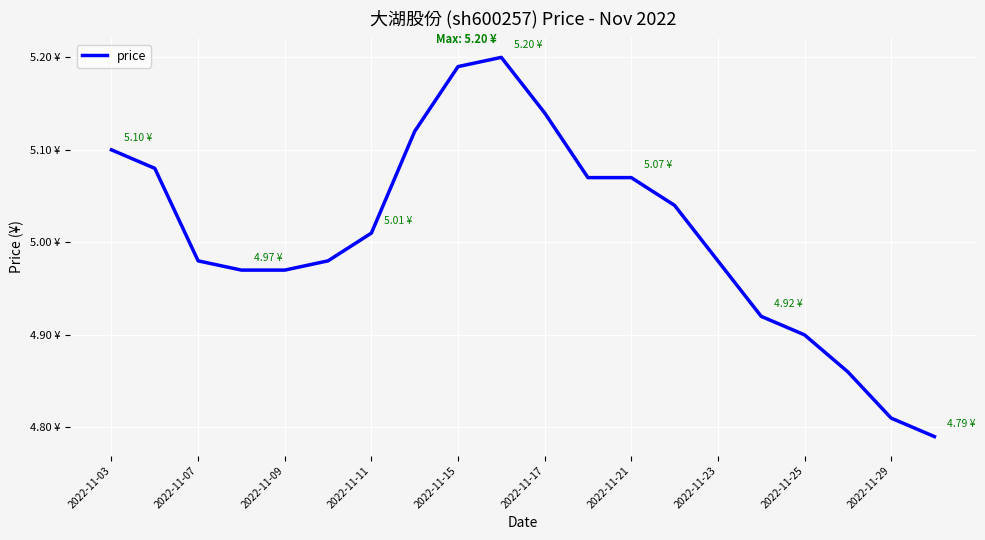

True or false: the data has more than 2 interior local peaks.

False